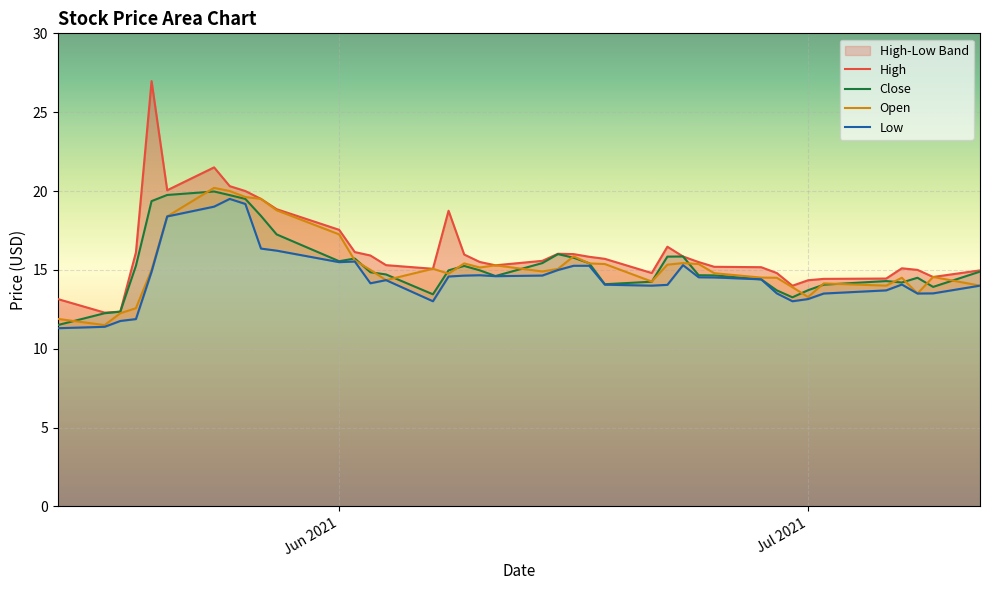

What is the lowest value of the Close series?

11.5